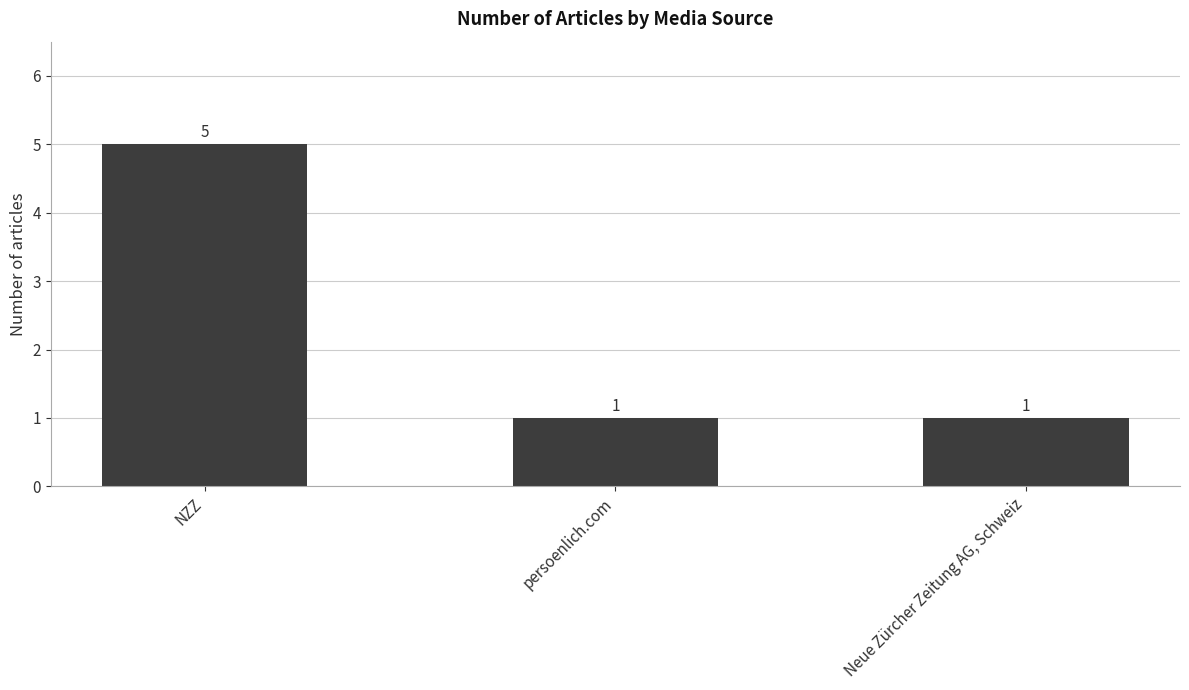

What is the change in value from NZZ to Neue Zürcher Zeitung AG, Schweiz?

-4